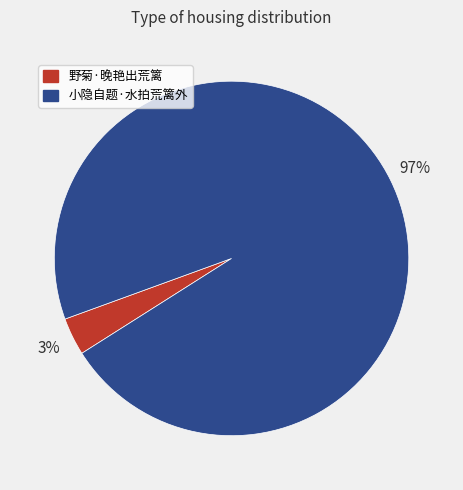

To the nearest percent, what percentage of the pie is 小隐自题·水拍荒篱外?

97%